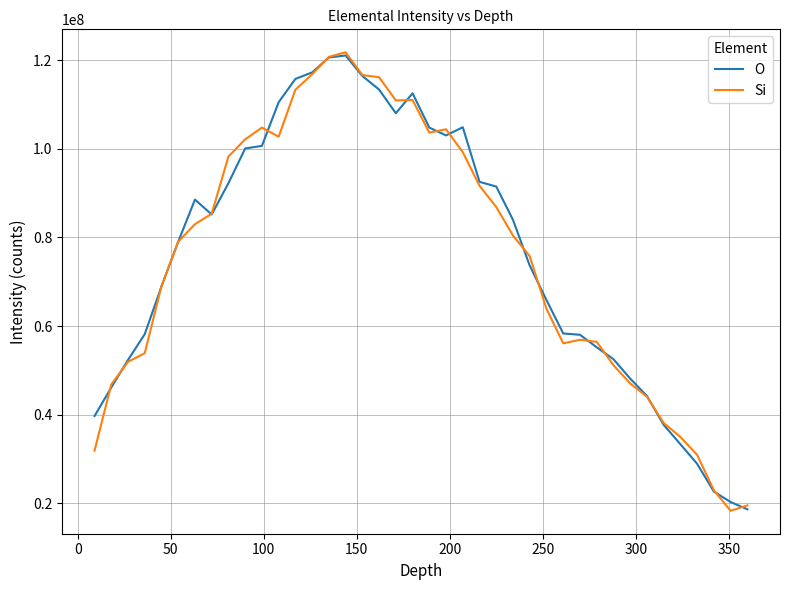

What is the lowest value of the Si series?

18274000